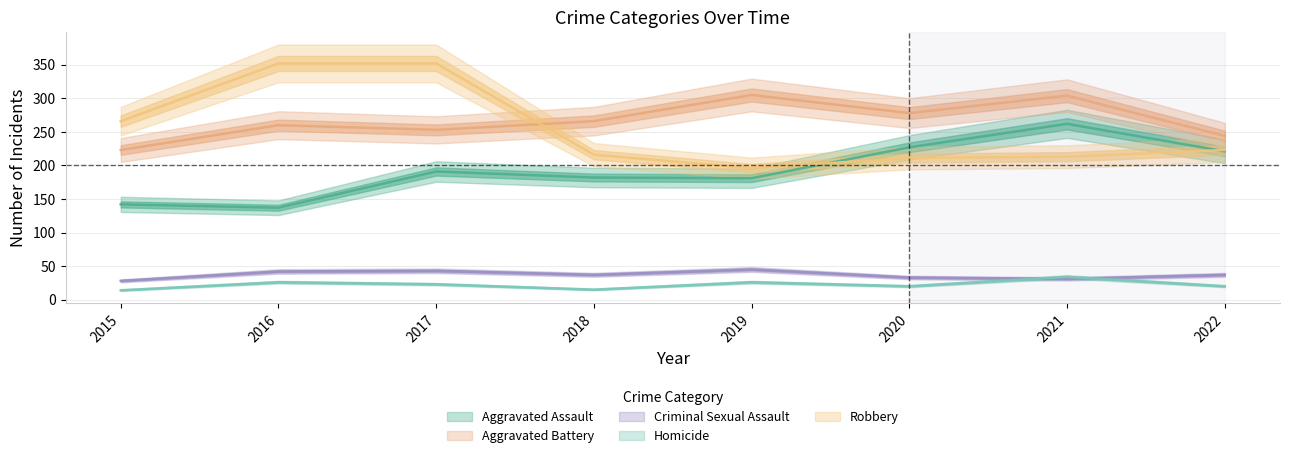

True or false: Aggravated Assault and Criminal Sexual Assault cross at least once.

False